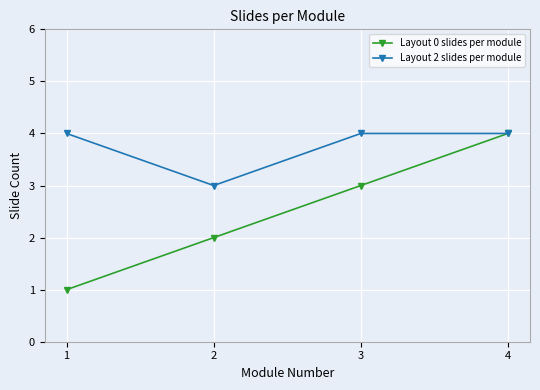

What are all the series names shown in the legend?

Layout 0 slides per module, Layout 2 slides per module